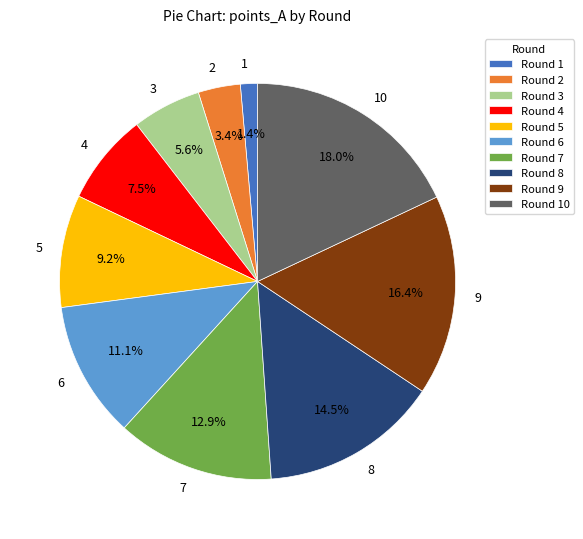

To the nearest percent, what portion does 10 represent?

18%